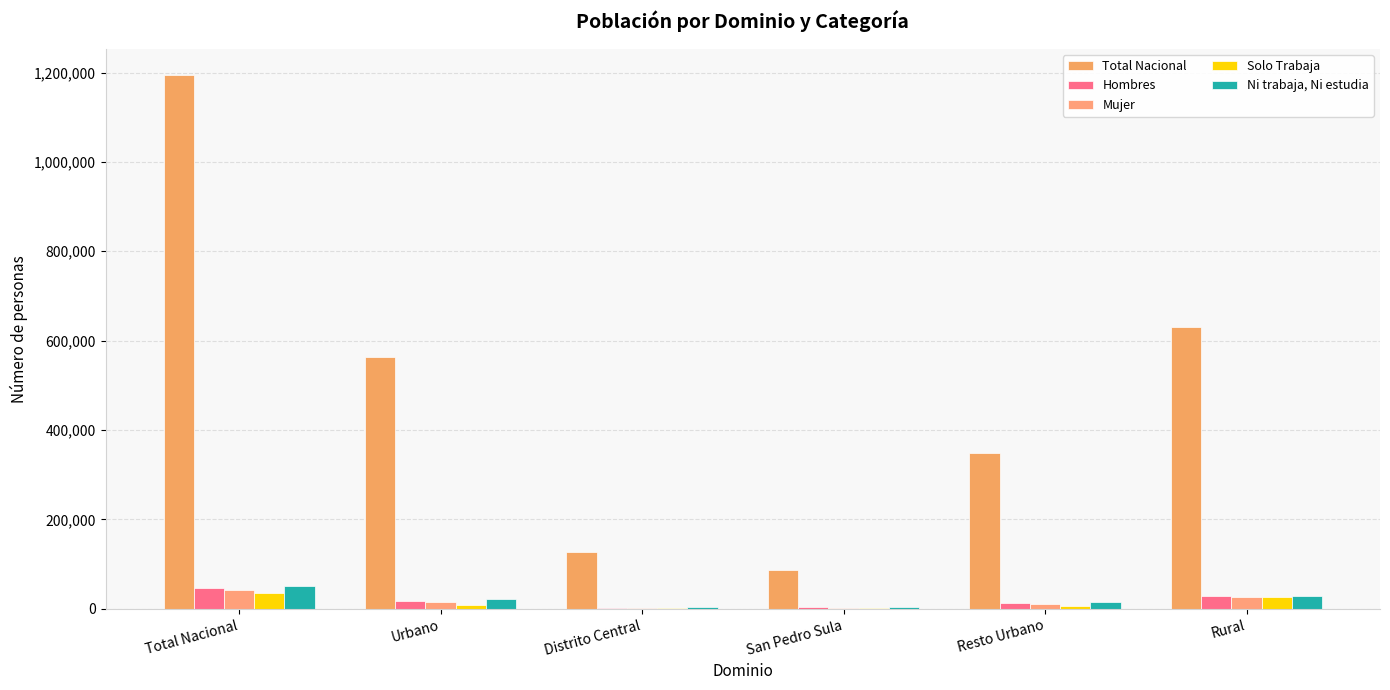

Are the bars horizontal?

No